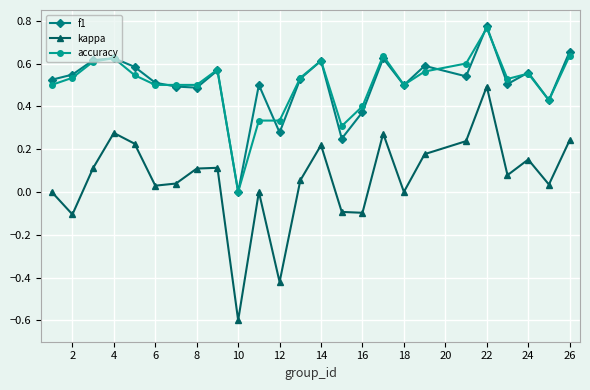

True or false: kappa and f1 cross at least once.

False